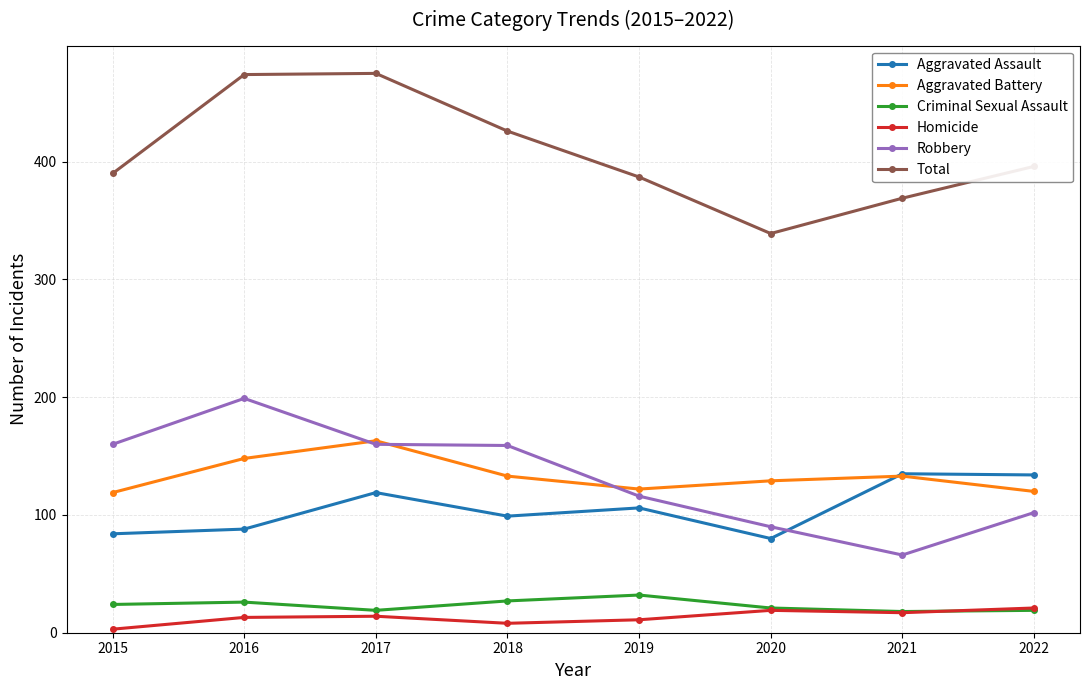

Count the Homicide values in the range 11 to 19.

5